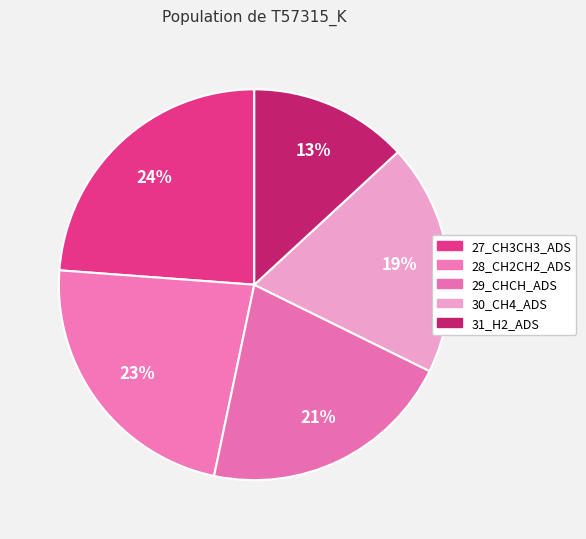

What percentage is the 29_CHCH_ADS slice, to the nearest percent?

21%